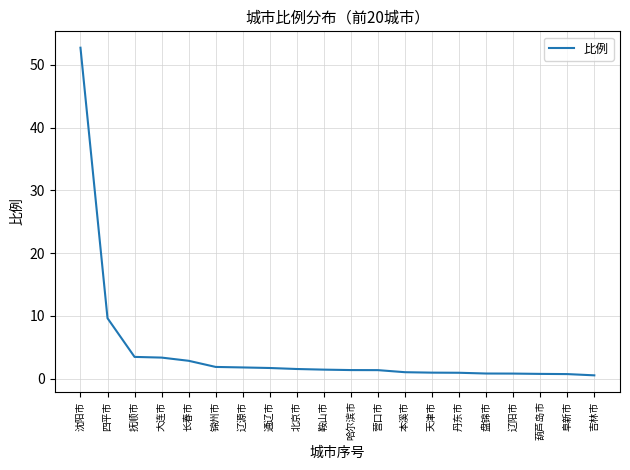

The value at 鞍山市 is 1.4. True or false?

True